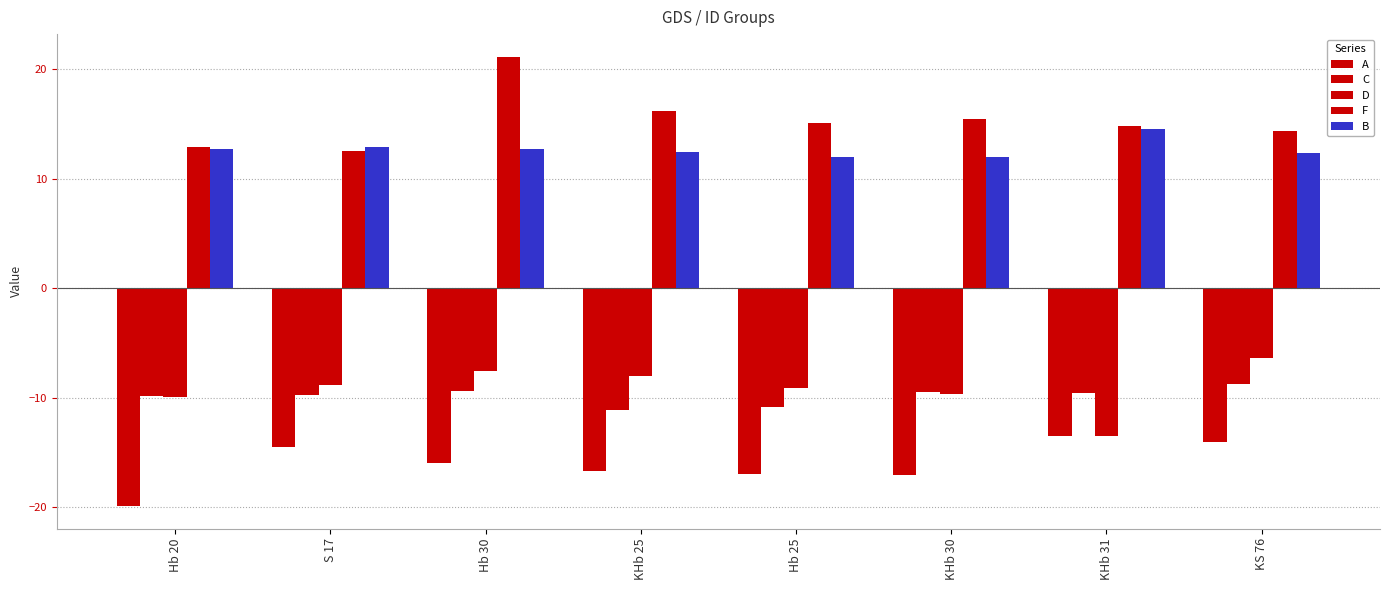

How many bars are there in total?

40